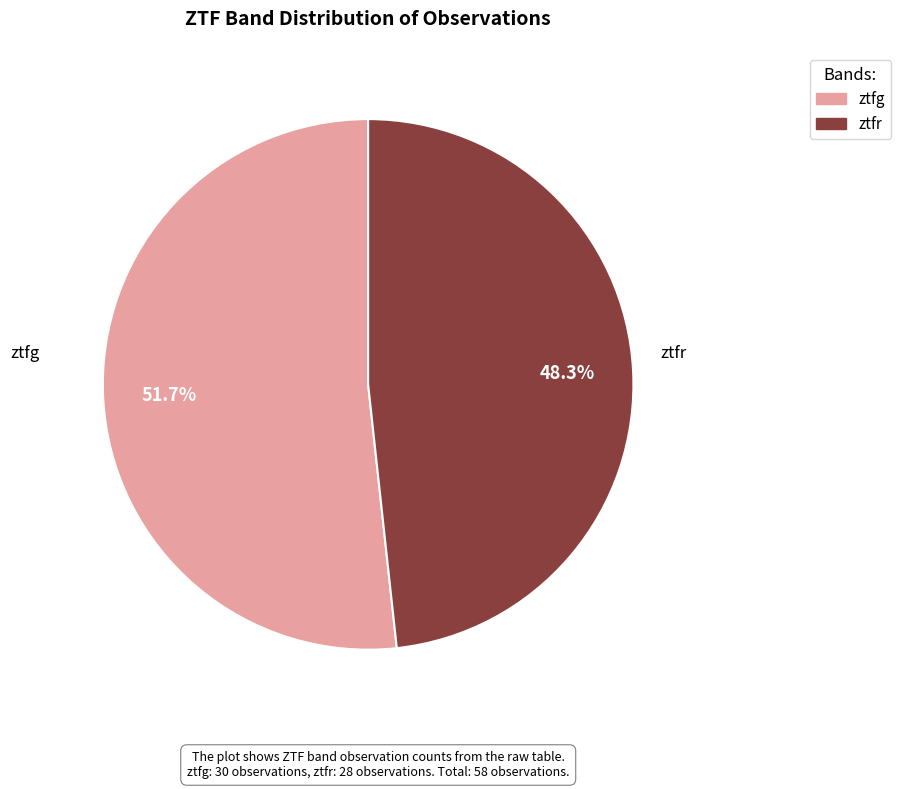

Does ztfg represent more than half of the total?

Yes